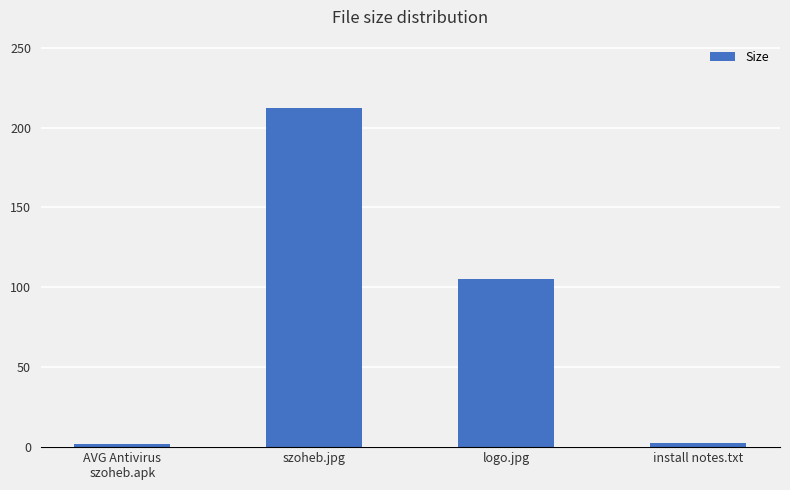

What is the greatest value displayed?

212.5